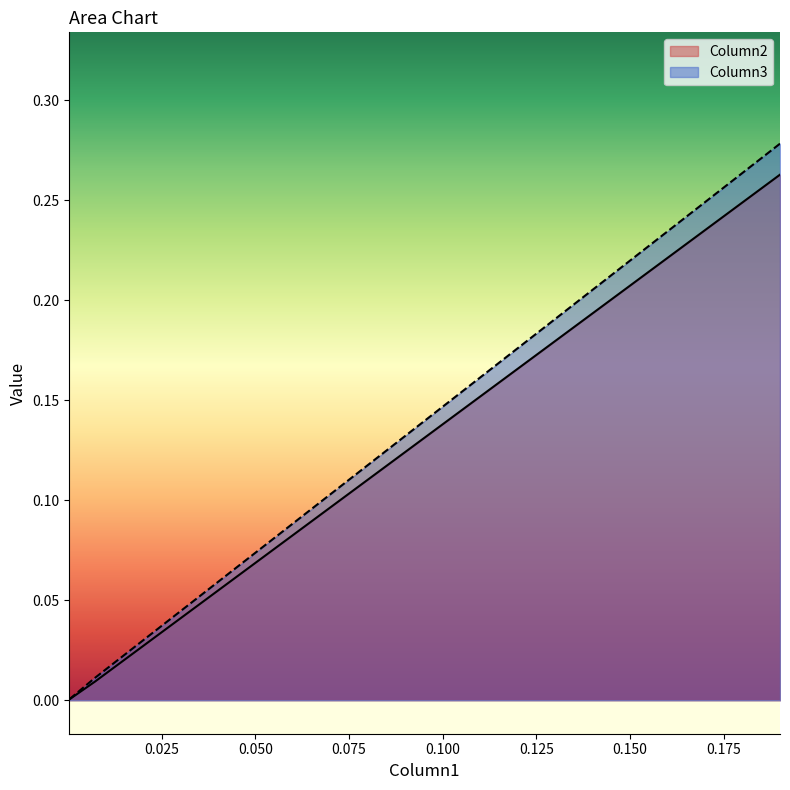

What is the difference between the Column3 values at 0.0003897215166167466 and 0.19002580747891162?

0.3